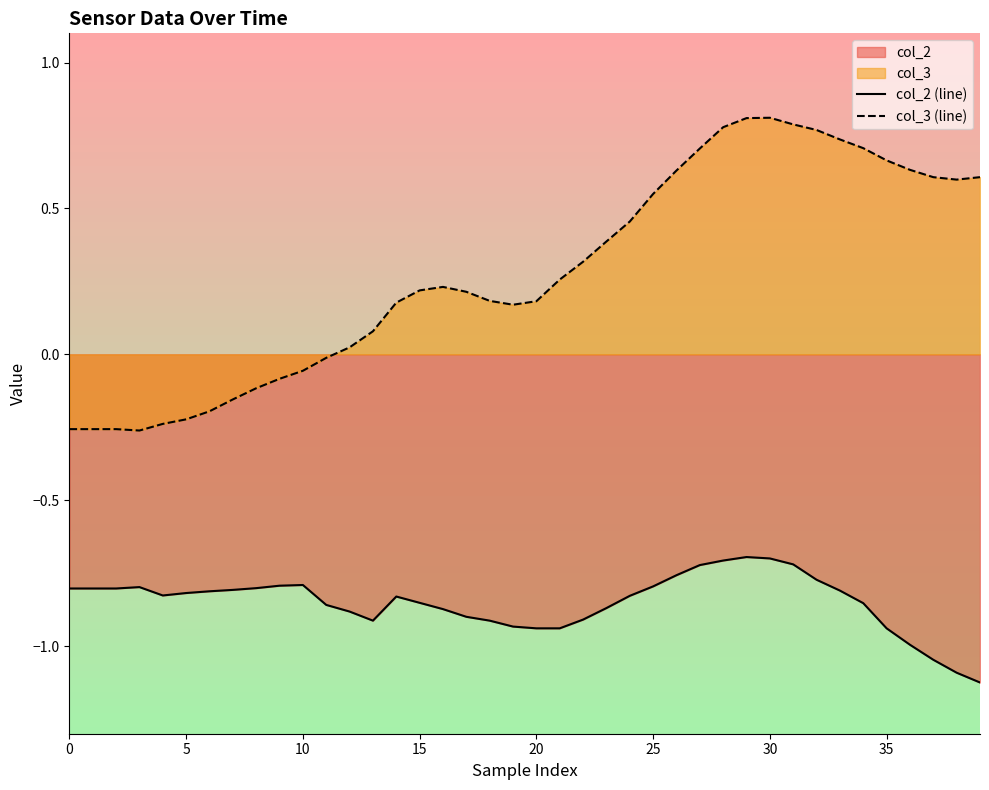

List the series in order of their peak value, highest first.

col_3 (line), col_2 (line)